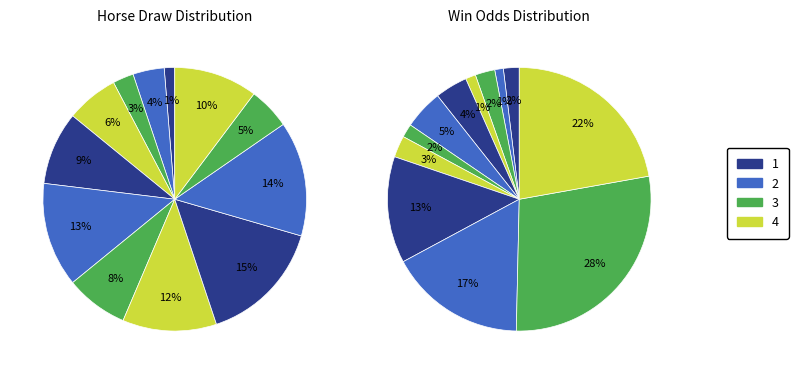

To the nearest percent, what is the average slice percentage?

8%